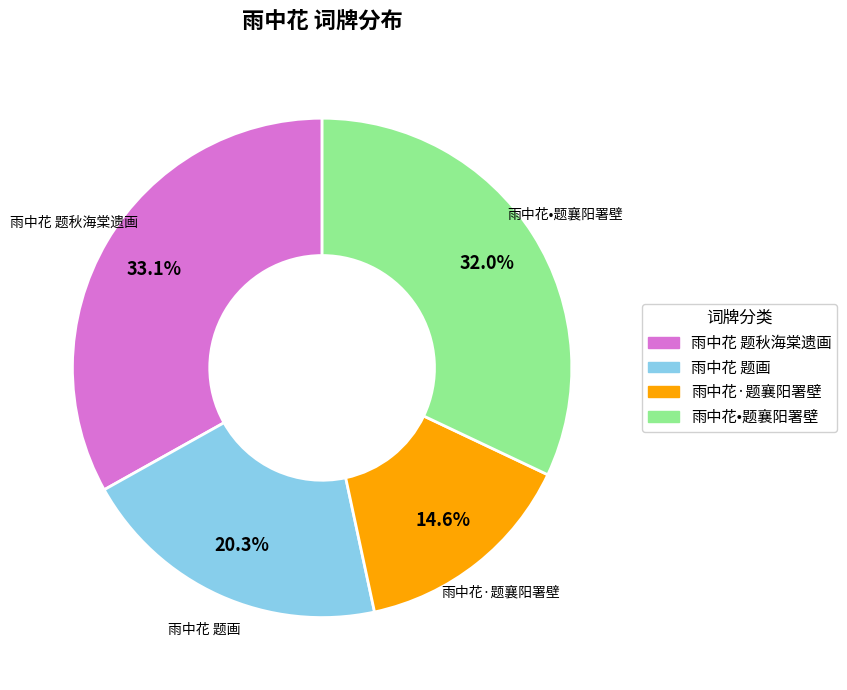

Rank the categories by value from lowest to highest.

雨中花·题襄阳署壁, 雨中花 题画, 雨中花•题襄阳署壁, 雨中花 题秋海棠遗画